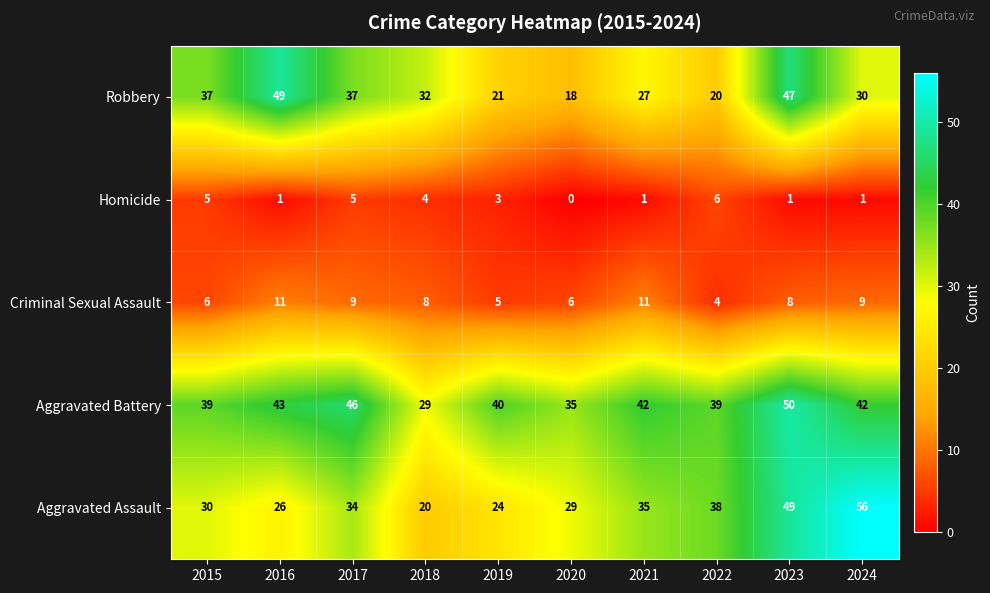

Where is Robbery nearest to the value 33?

2018